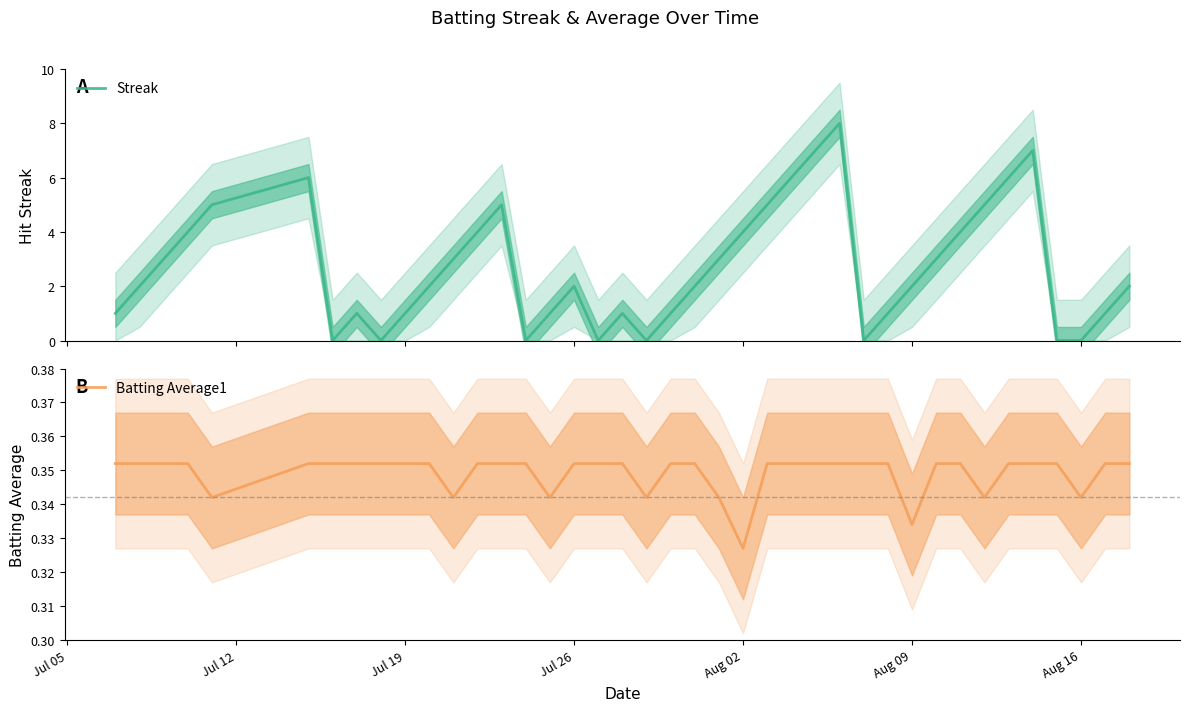

Count the number of data series in this chart.

2